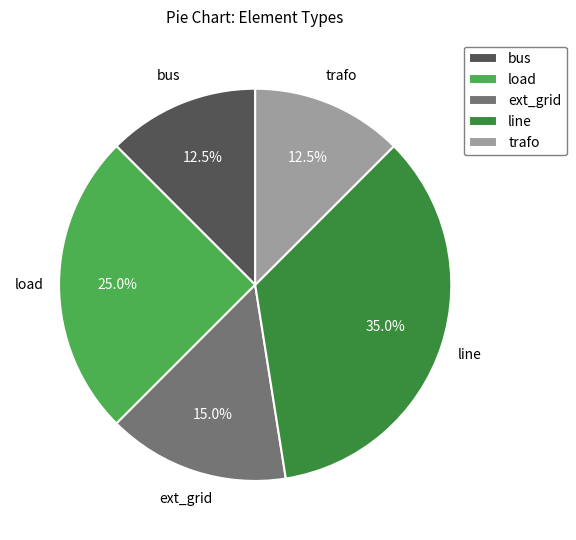

Which has a higher value, ext_grid or load?

load